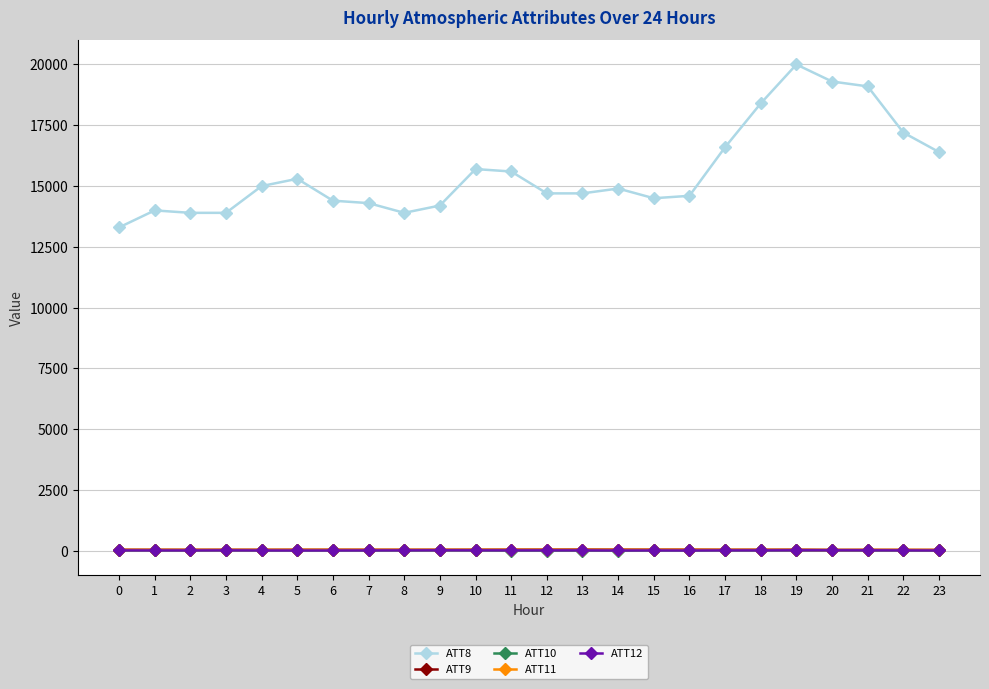

True or false: ATT11 has more than 2 points higher than both neighbors.

True